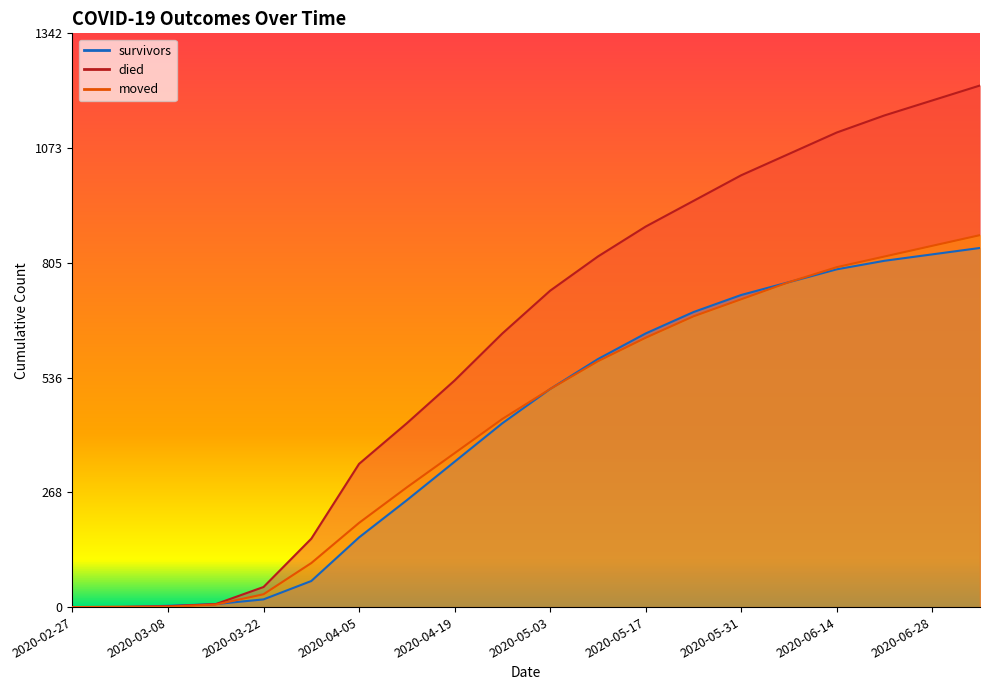

True or false: died and survivors intersect in this chart.

False